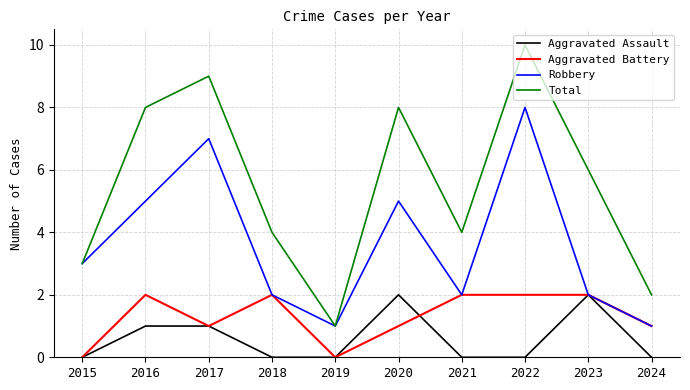

True or false: Total has a value of 8 at 2020.

True